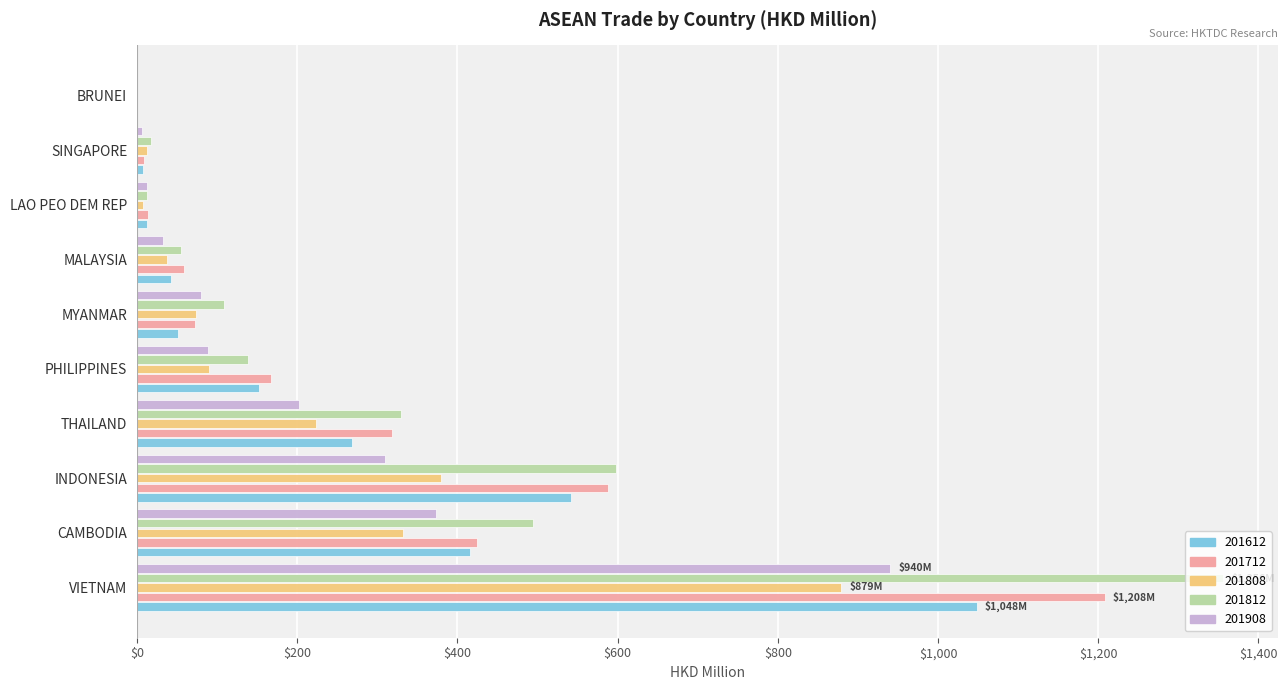

What is the maximum value for 201812?

1356.3